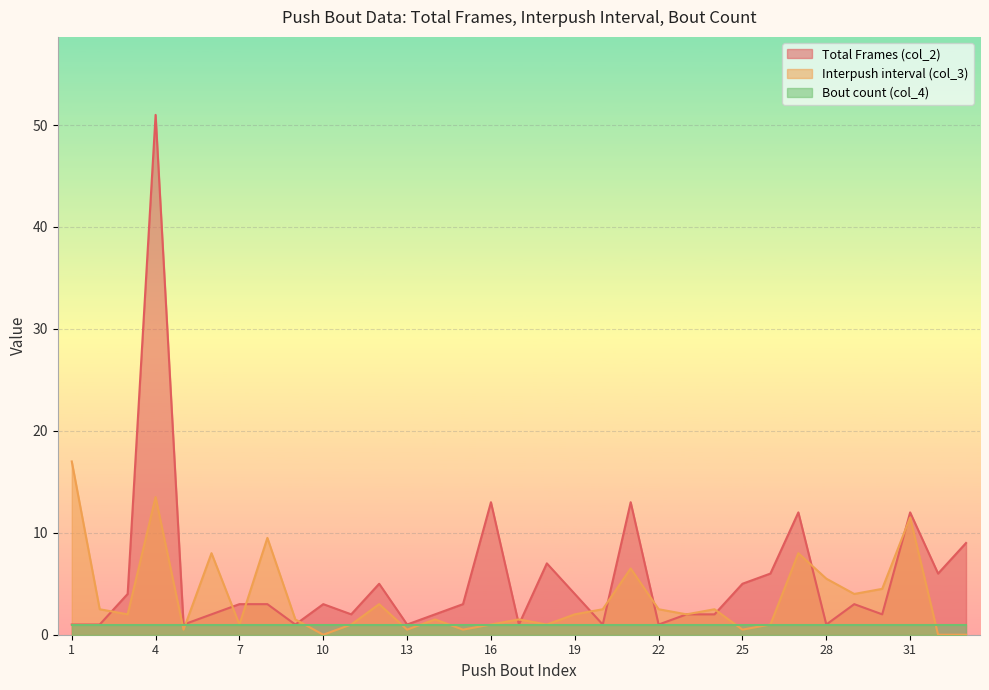

Which series has the largest range (max minus min)?

Total Frames (col_2)